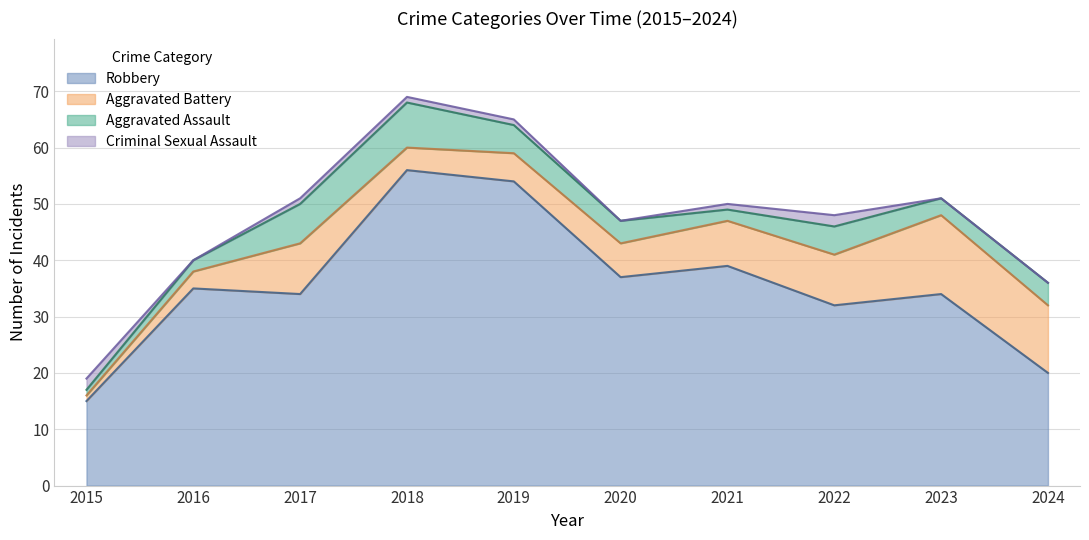

Reading left to right, extract all data points from this chart.

Robbery: 15	35	34	56	54	37	39	32	34	20
Aggravated Battery: 1	3	9	4	5	6	8	9	14	12
Aggravated Assault: 1	2	7	8	5	4	2	5	3	4
Criminal Sexual Assault: 2	0	1	1	1	0	1	2	0	0